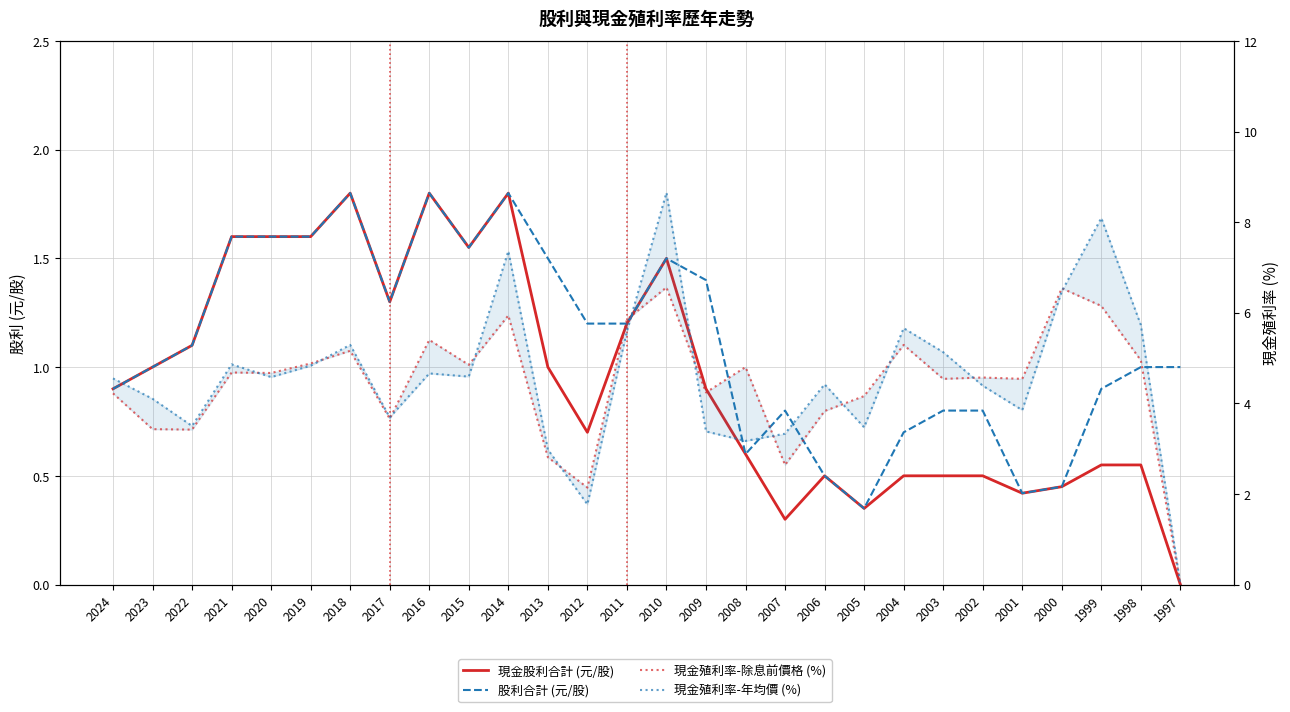

How many data points does each series have?

28